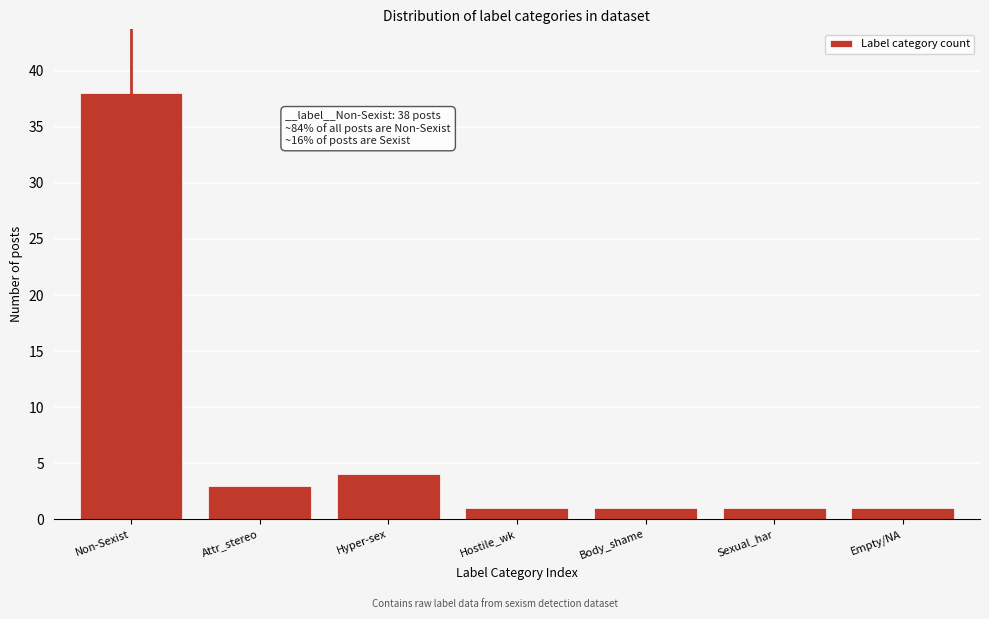

Reading left to right, extract all data points from this chart.

38	3	4	1	1	1	1